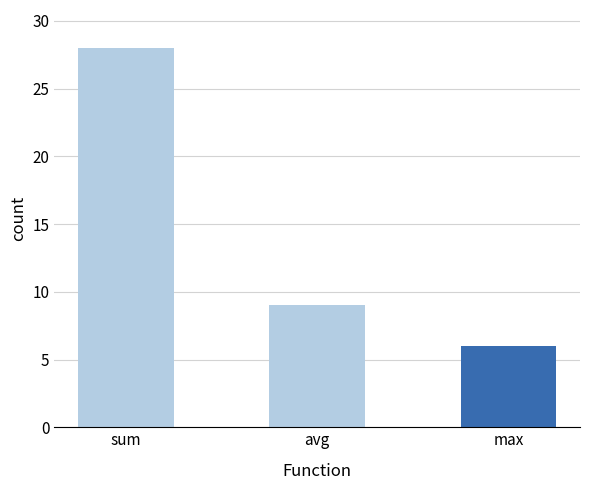

Reading left to right, extract all data points from this chart.

sum=28	avg=9	max=6